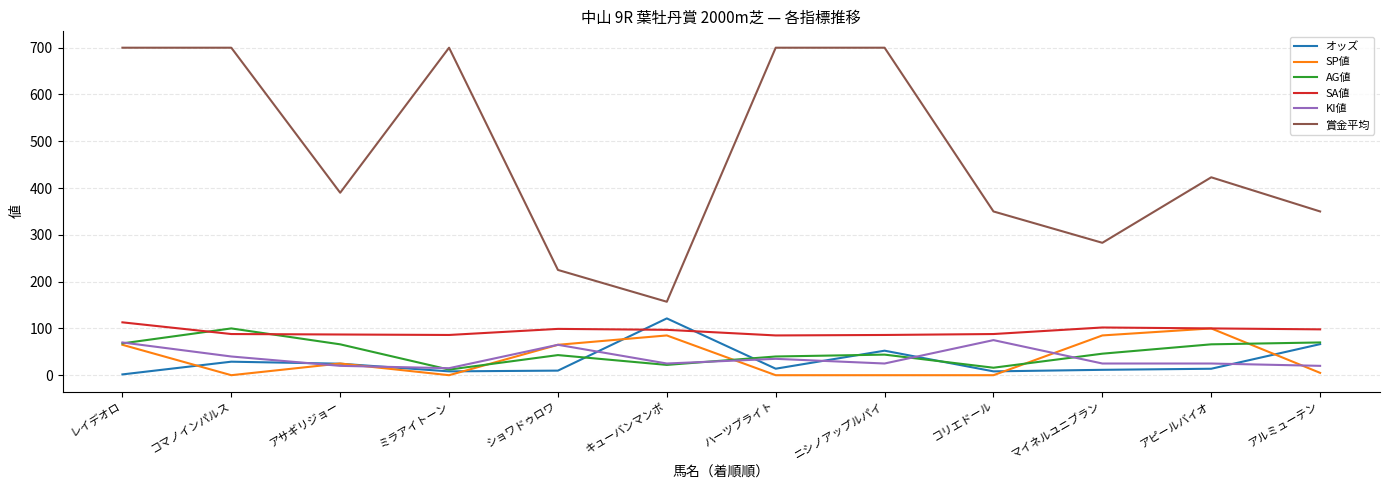

What is the sum of all 賞金平均 values?

5678.0